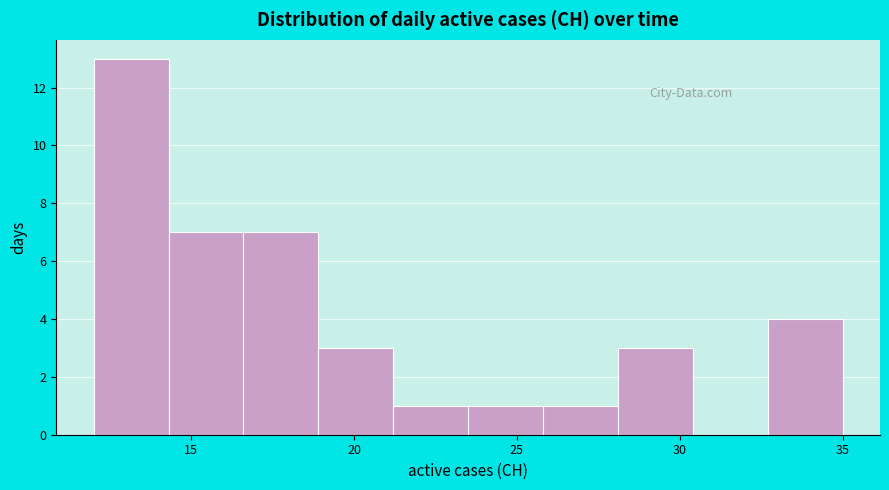

Reading left to right, transcribe this chart: for each bar, give the range it covers on the x-axis and its height. Neither the bar edges nor the heights are printed on the chart, so give them approximately, as read against the axes.

12.0 to 14.3: 13
14.3 to 16.6: 7
16.6 to 18.9: 7
18.9 to 21.2: 3
21.2 to 23.5: 1
23.5 to 25.8: 1
25.8 to 28.1: 1
28.1 to 30.4: 3
30.4 to 32.7: 0
32.7 to 35.0: 4